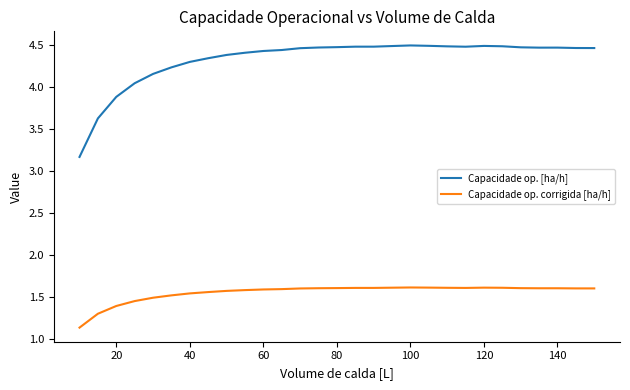

Does the chart have visible grid lines?

No